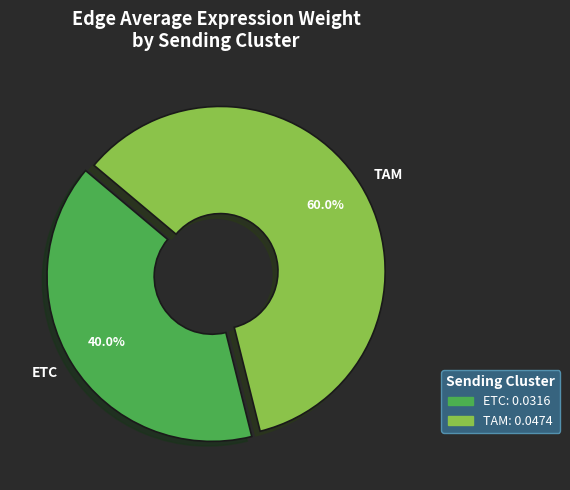

Rank the categories by value from lowest to highest.

ETC, TAM